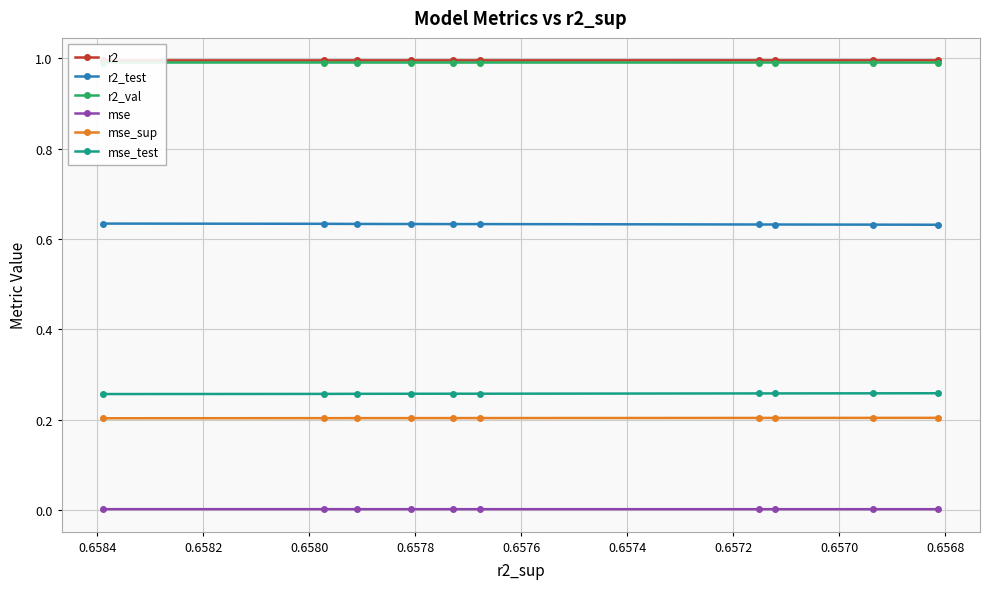

How many lines are shown in the chart?

6